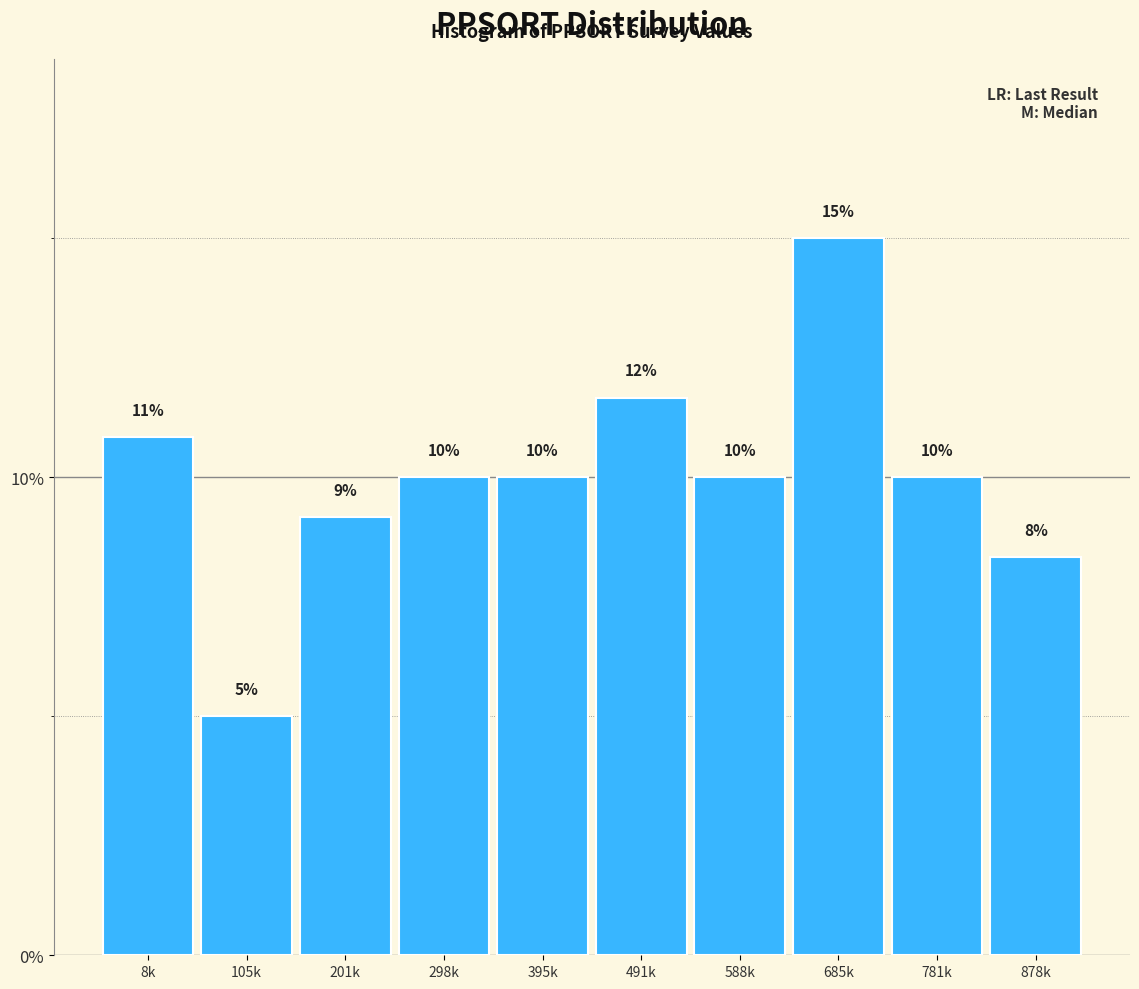

What is the ratio of the value at 298k to the value at 878k?

1.2